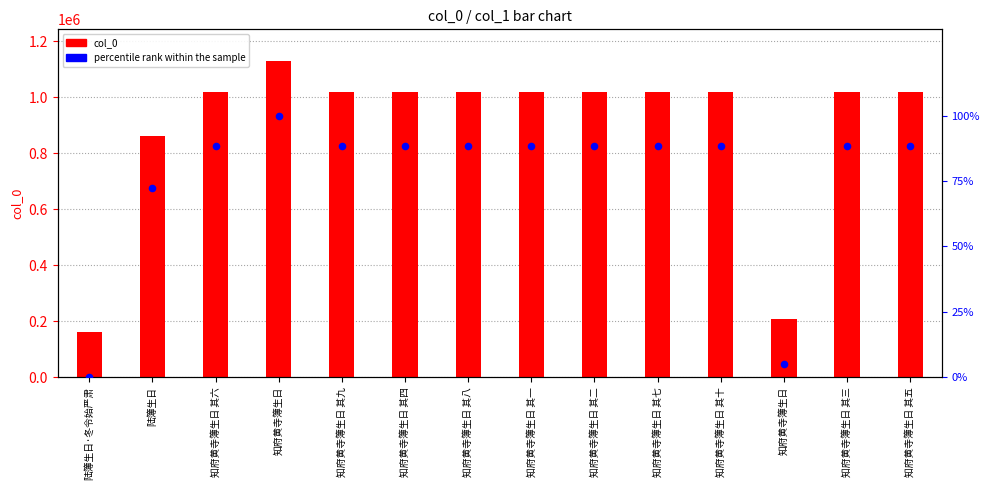

What are all the series names shown in the legend?

col_0, percentile rank within the sample